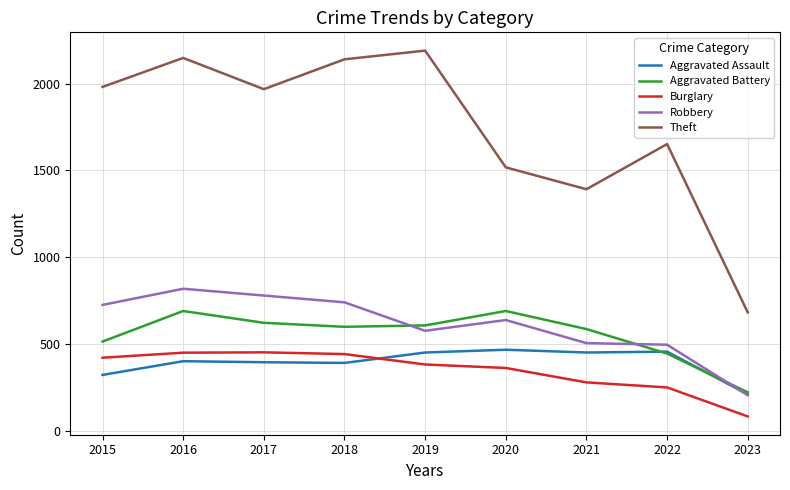

How many categories are shown in the chart?

9